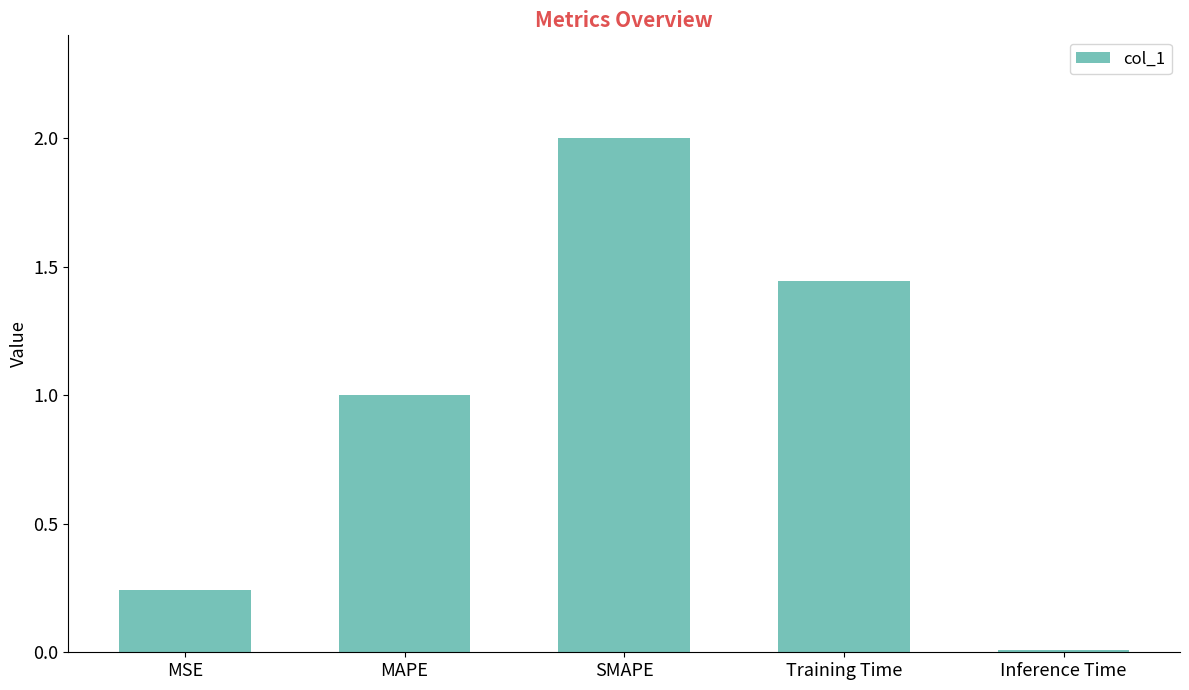

Which category has the lowest value across all series?

Inference Time